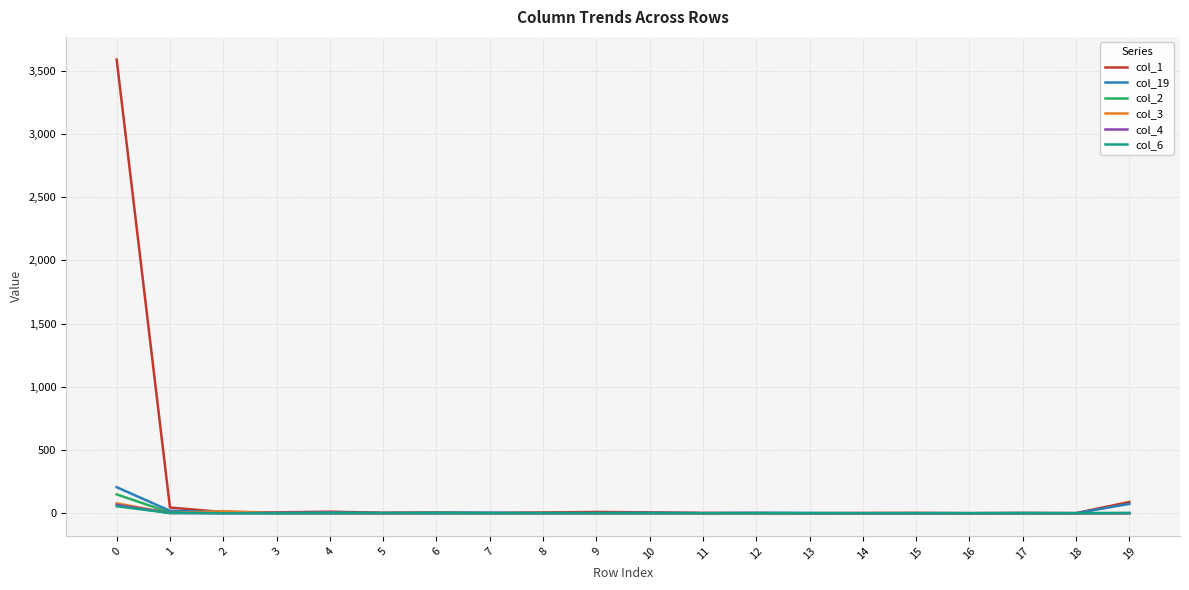

Which series has the largest total across all categories?

col_1